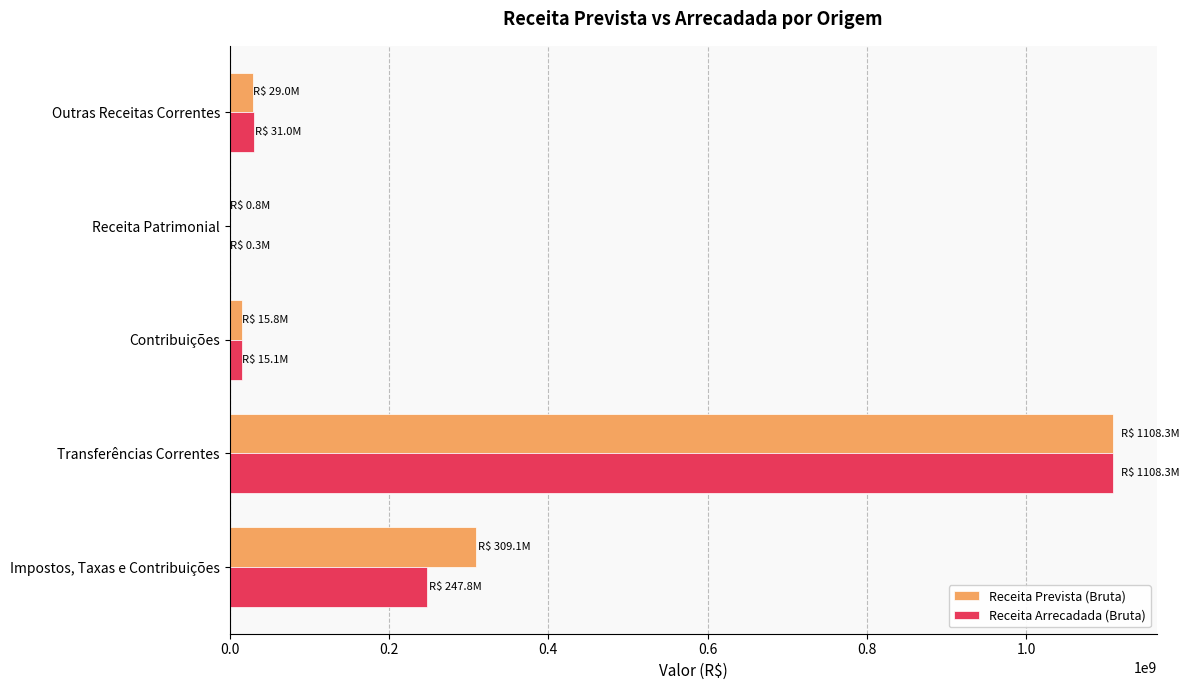

What is the maximum value for Receita Arrecadada (Bruta)?

1108336451.4